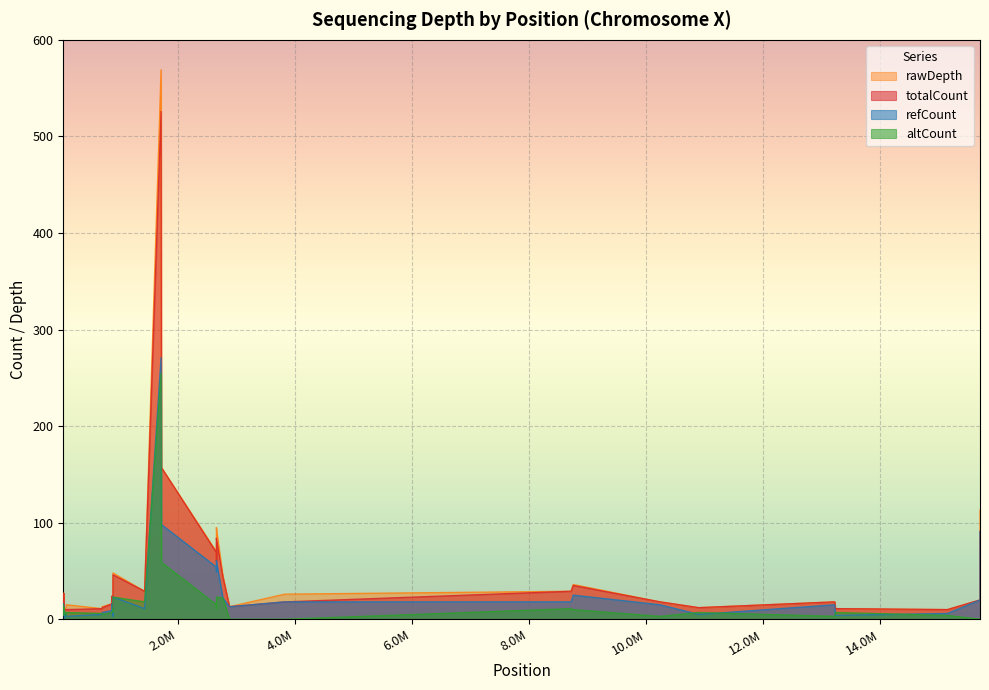

What is the maximum value for altCount?

255